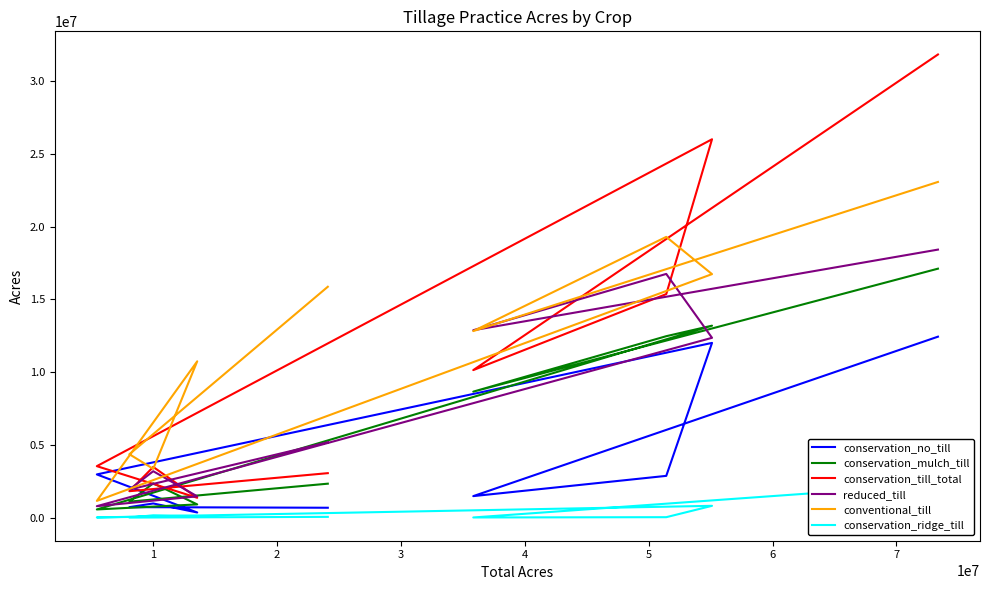

List the series in order of their peak value, highest first.

conservation_till_total, conventional_till, reduced_till, conservation_mulch_till, conservation_no_till, conservation_ridge_till